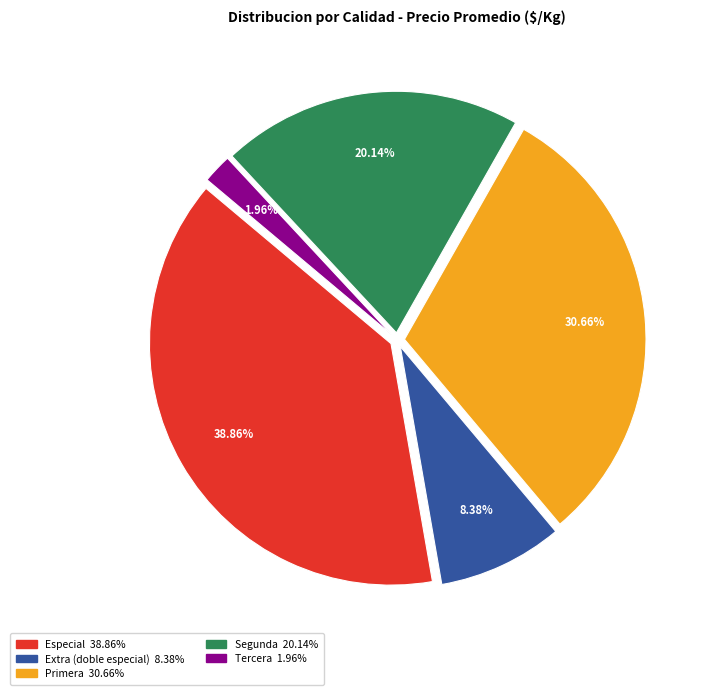

Is there a majority slice in this chart?

No